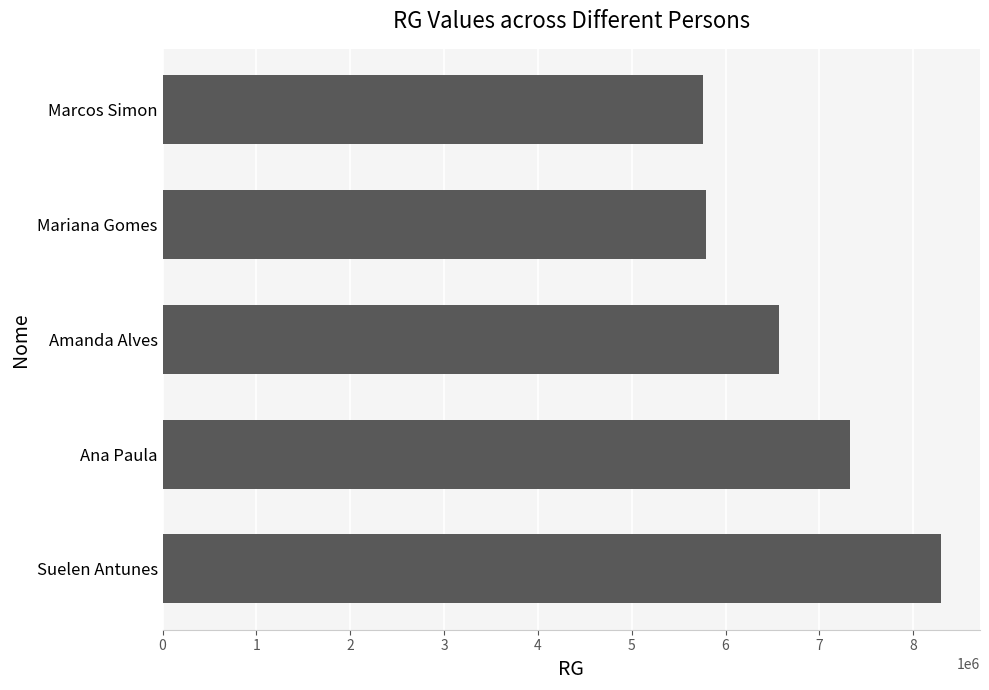

The value at Marcos Simon is 5759870. True or false?

True